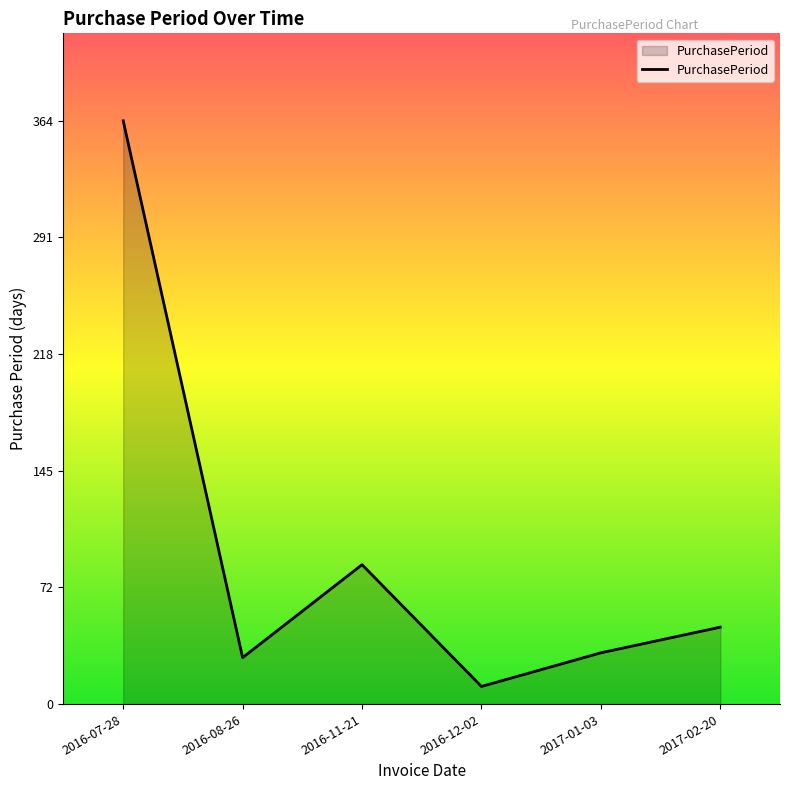

True or false: the data has more than 0 interior local peaks.

True